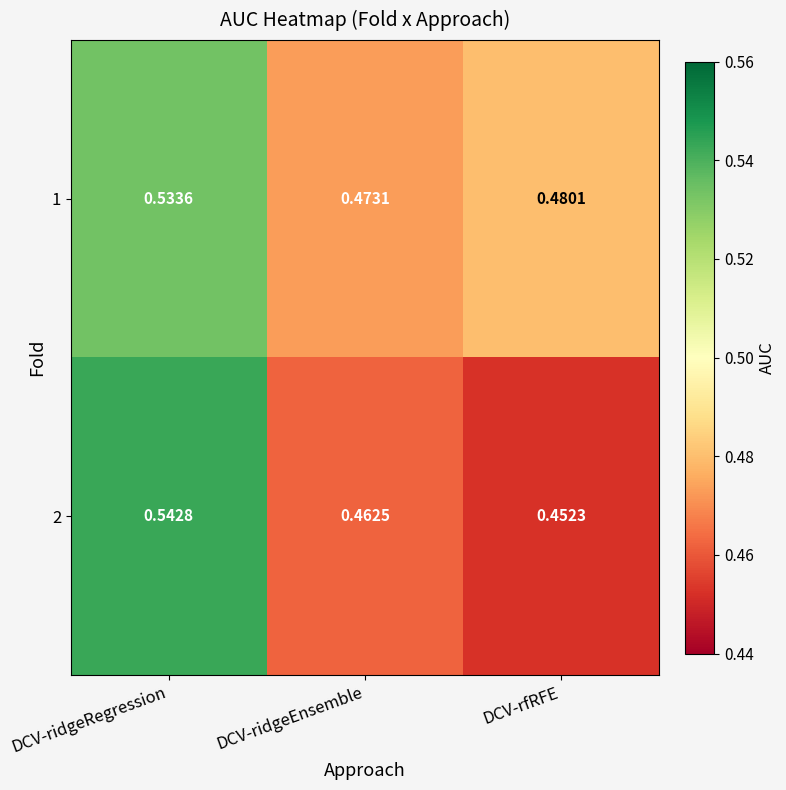

What is the total value across all series at DCV-ridgeRegression?

1.1